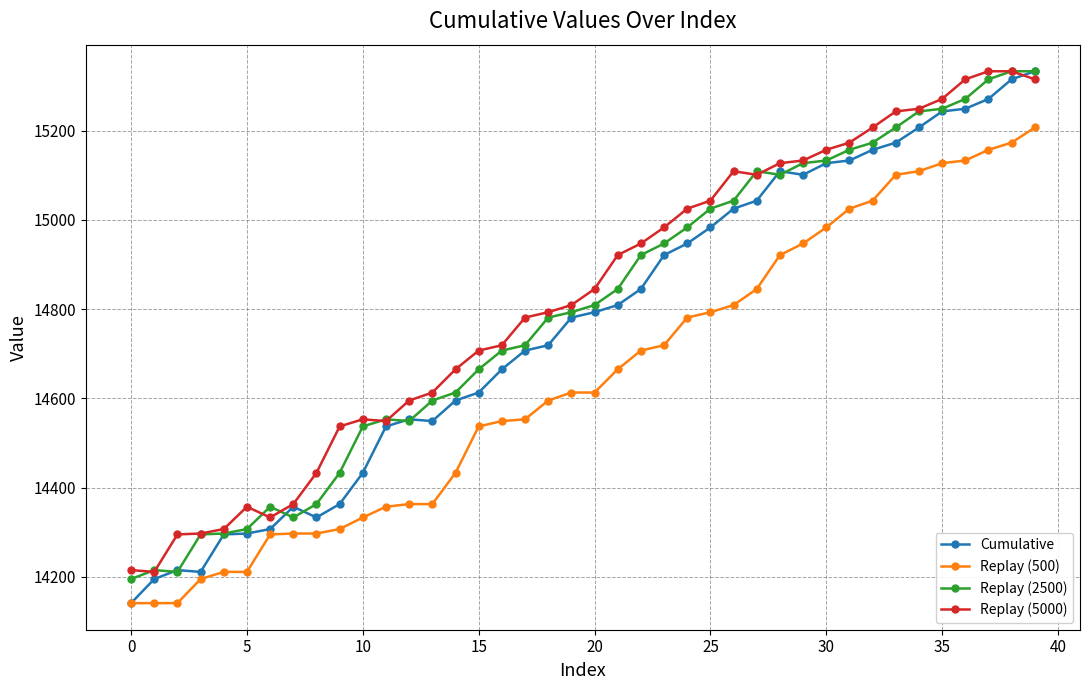

True or false: Replay (5000) and Replay (500) intersect in this chart.

False